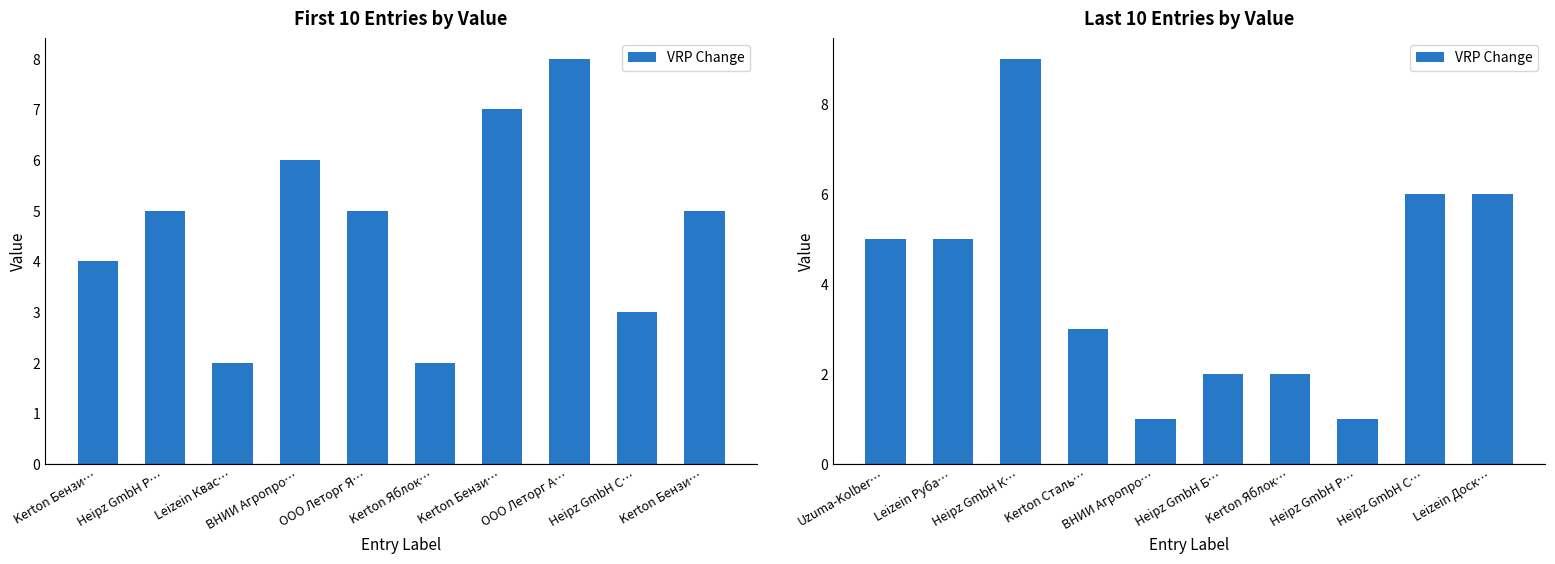

What is the average value?

4